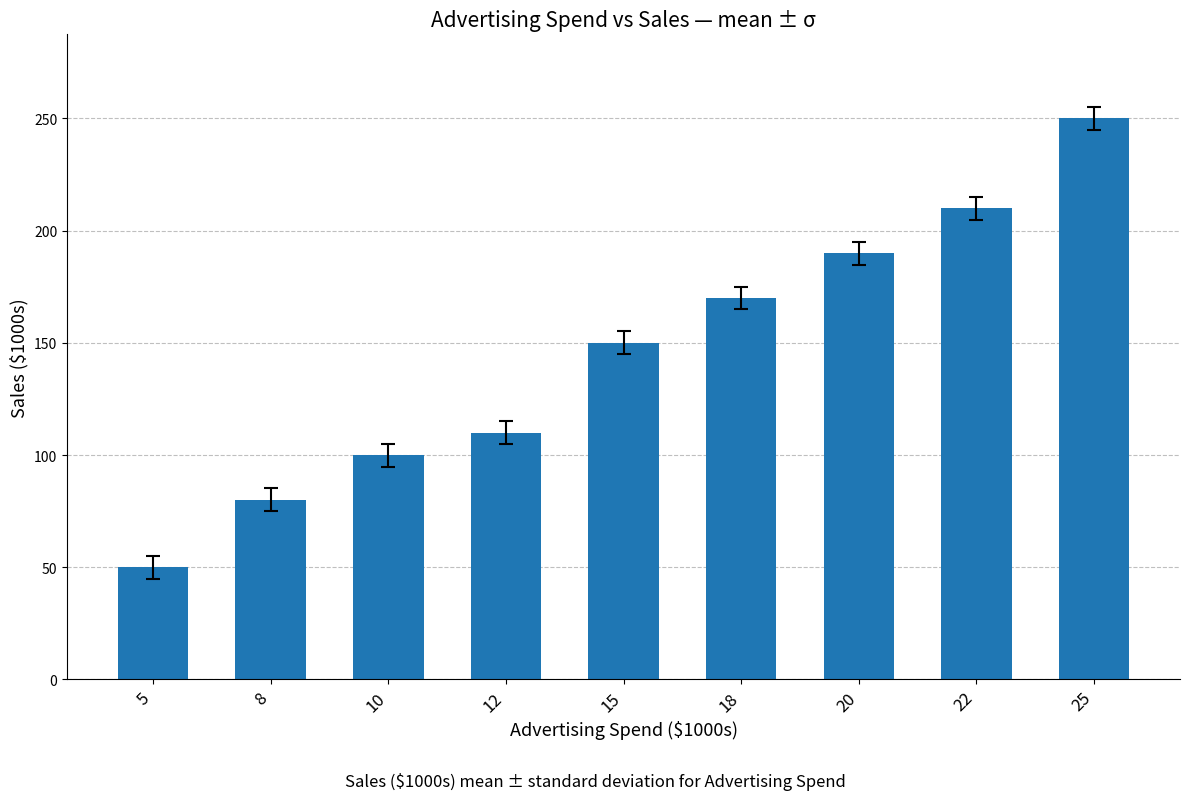

What is the difference between the maximum and minimum values?

200